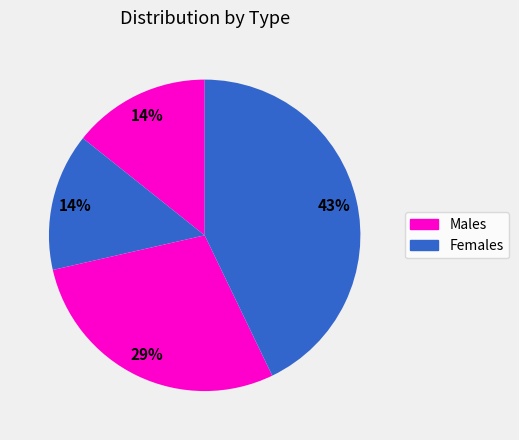

How many slices are in this pie chart?

4